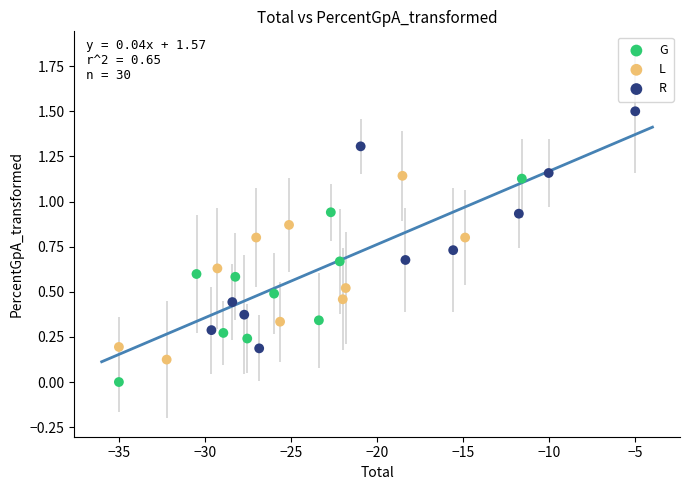

Which series reaches the maximum Y coordinate?

R